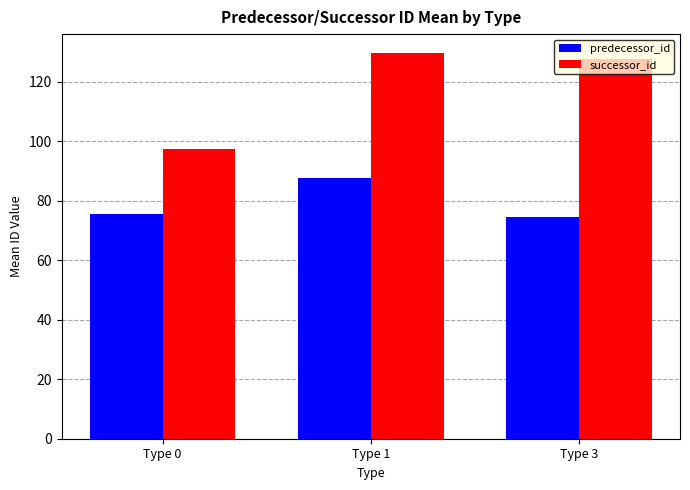

Count the number of data series in this chart.

2